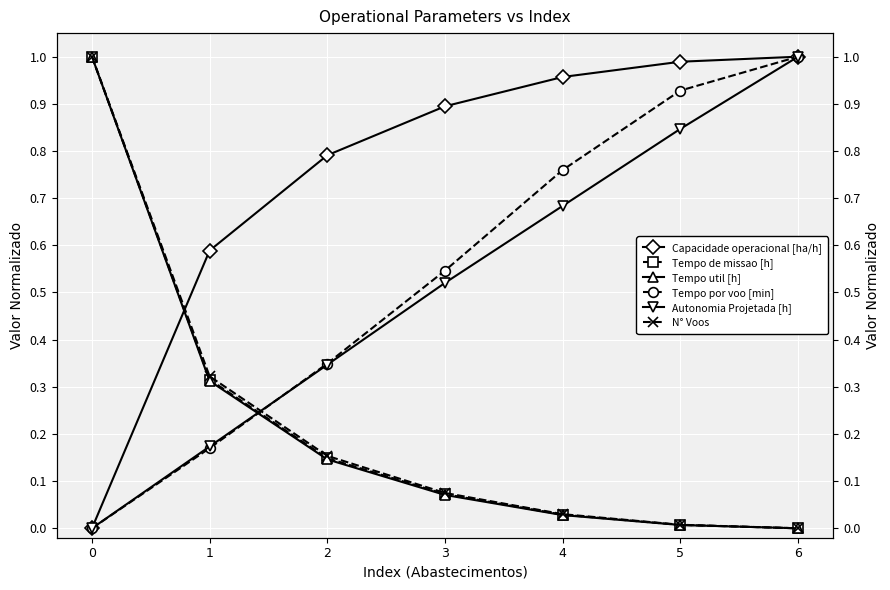

True or false: Tempo de missao [h] and Tempo util [h] cross at least once.

False